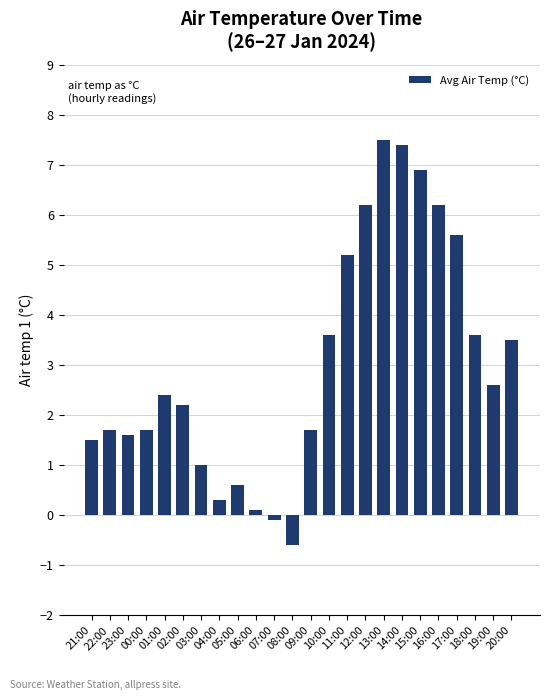

The chart shows a value of 2.6 at 19:00. True or false?

True